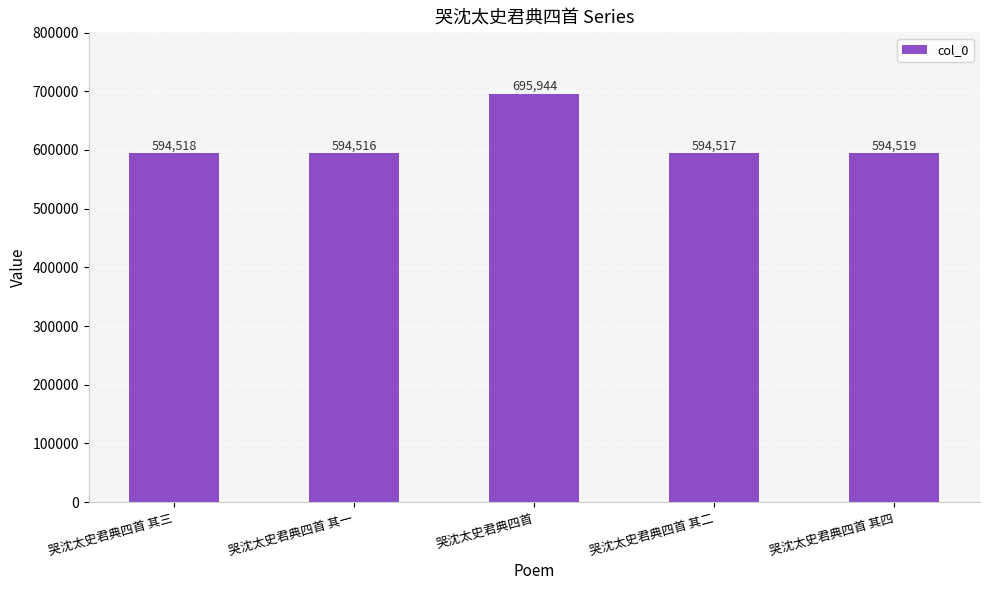

Does the chart contain any negative values?

No